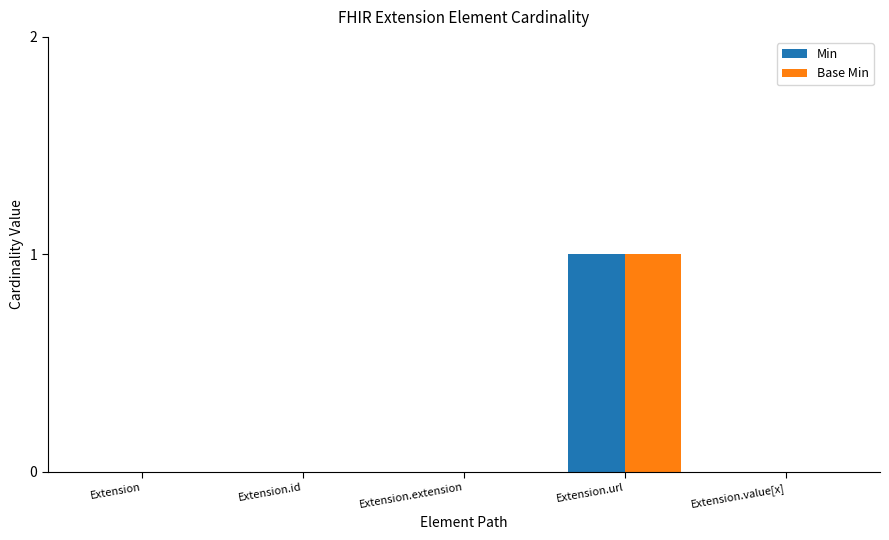

Reading left to right, extract all data points from this chart.

Min: 0	0	0	1	0
Base Min: 0	0	0	1	0